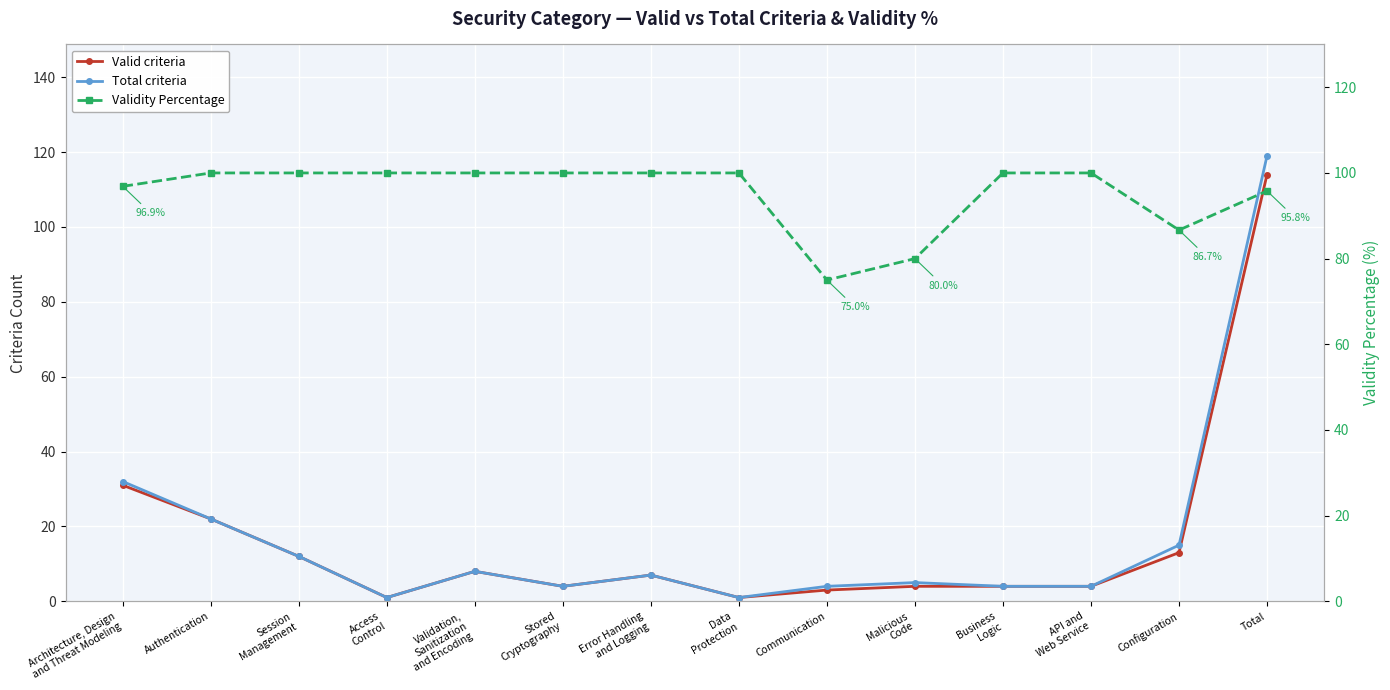

The value of Total criteria at API and
Web Service is 4.0. True or false?

True